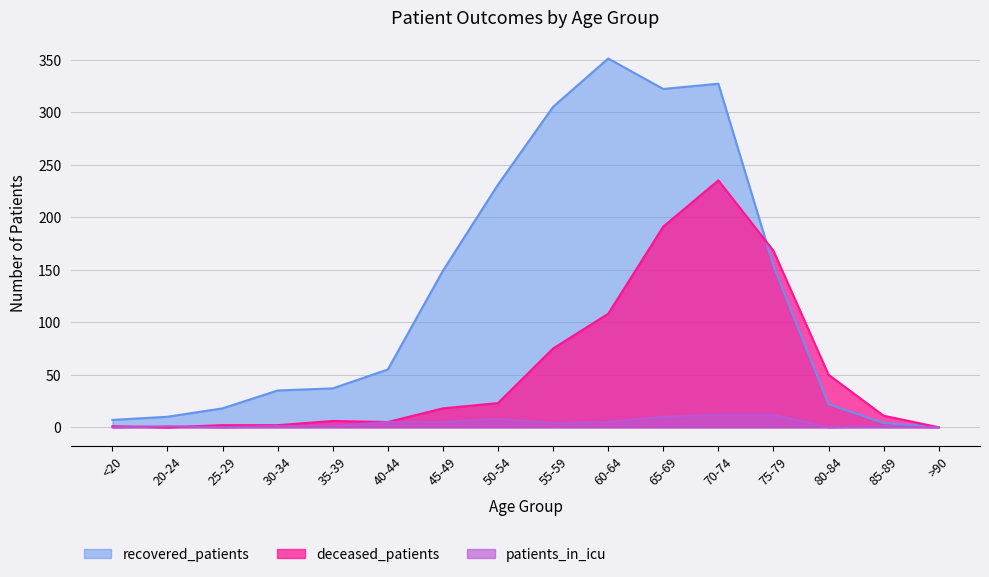

Rank the series at 55-59 from lowest to highest value.

patients_in_icu, deceased_patients, recovered_patients